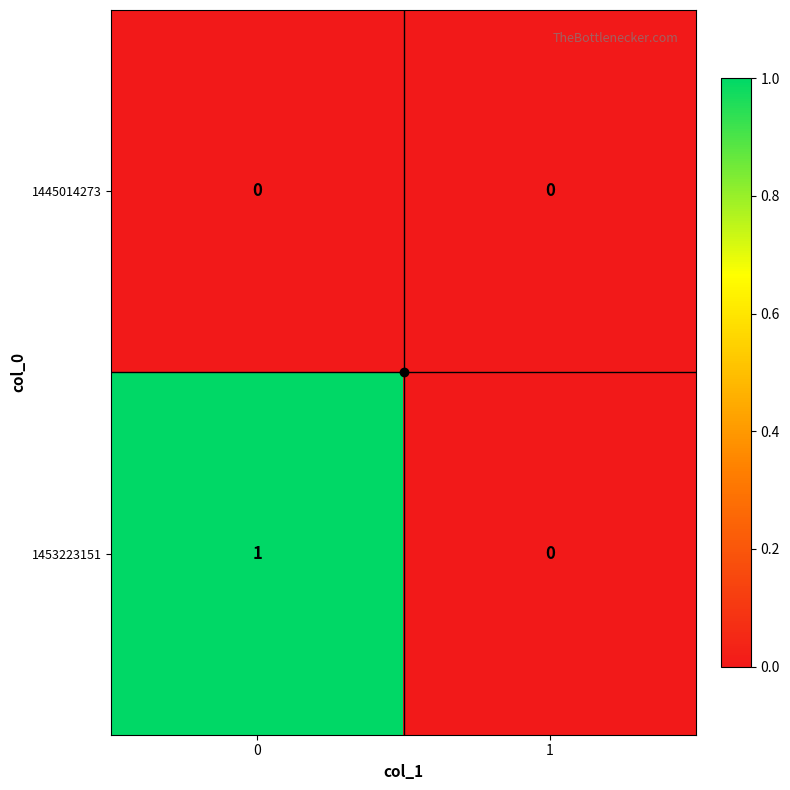

Rank the series by their maximum value, from lowest to highest.

1445014273, 1453223151